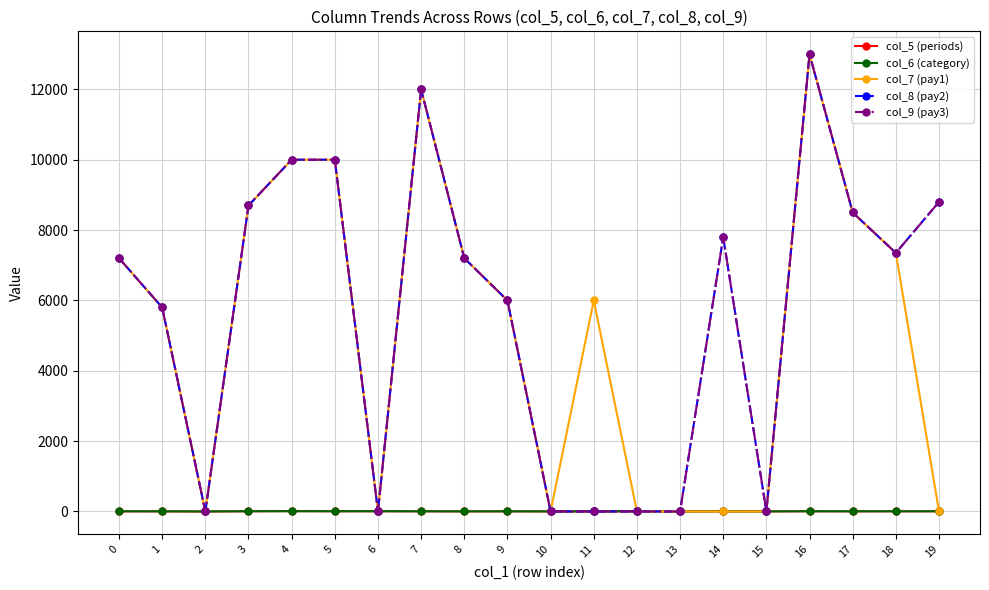

What is the sum of all col_9 (pay3) values?

112350